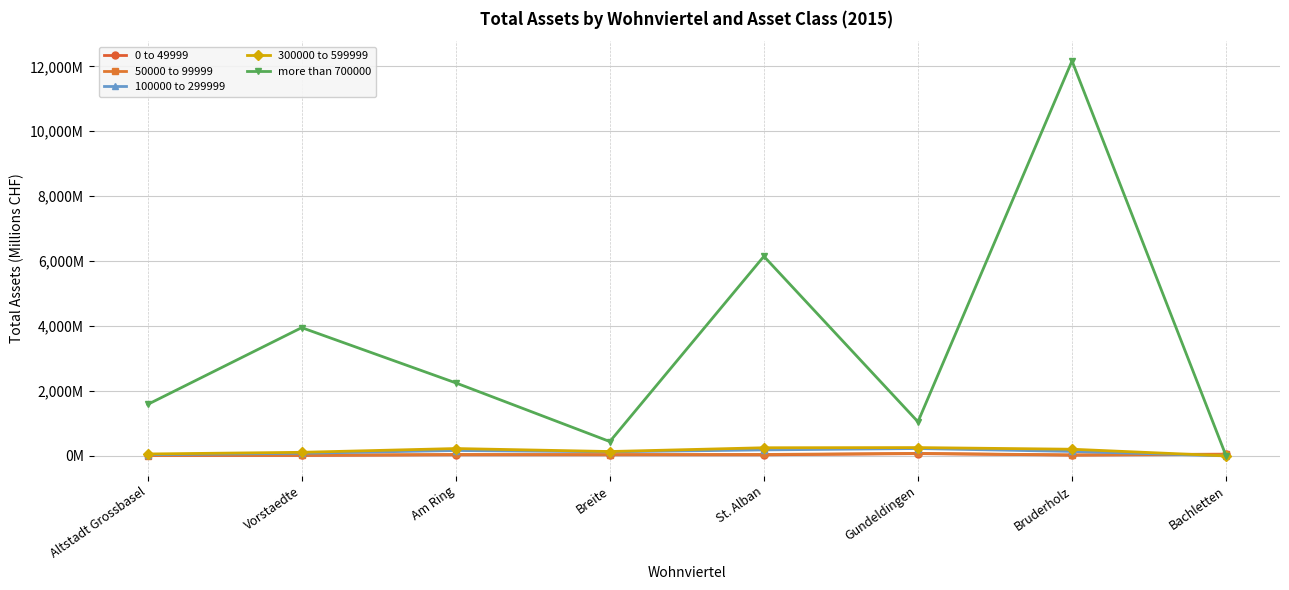

Reading left to right, what are all the values shown in this chart?

0 to 49999: 11.4	15.0	33.0	33.1	32.1	69.0	23.6	45.1
50000 to 99999: 10.9	21.1	43.4	37.7	43.8	76.9	29.6	53.9
100000 to 299999: 35.7	80.4	165.4	125.0	183.2	226.3	137.0	0.0
300000 to 599999: 58.0	109.8	225.8	134.0	250.2	255.3	204.7	0.0
more than 700000: 1584.5	3950.3	2248.9	440.8	6147.4	1049.9	12166.9	0.0